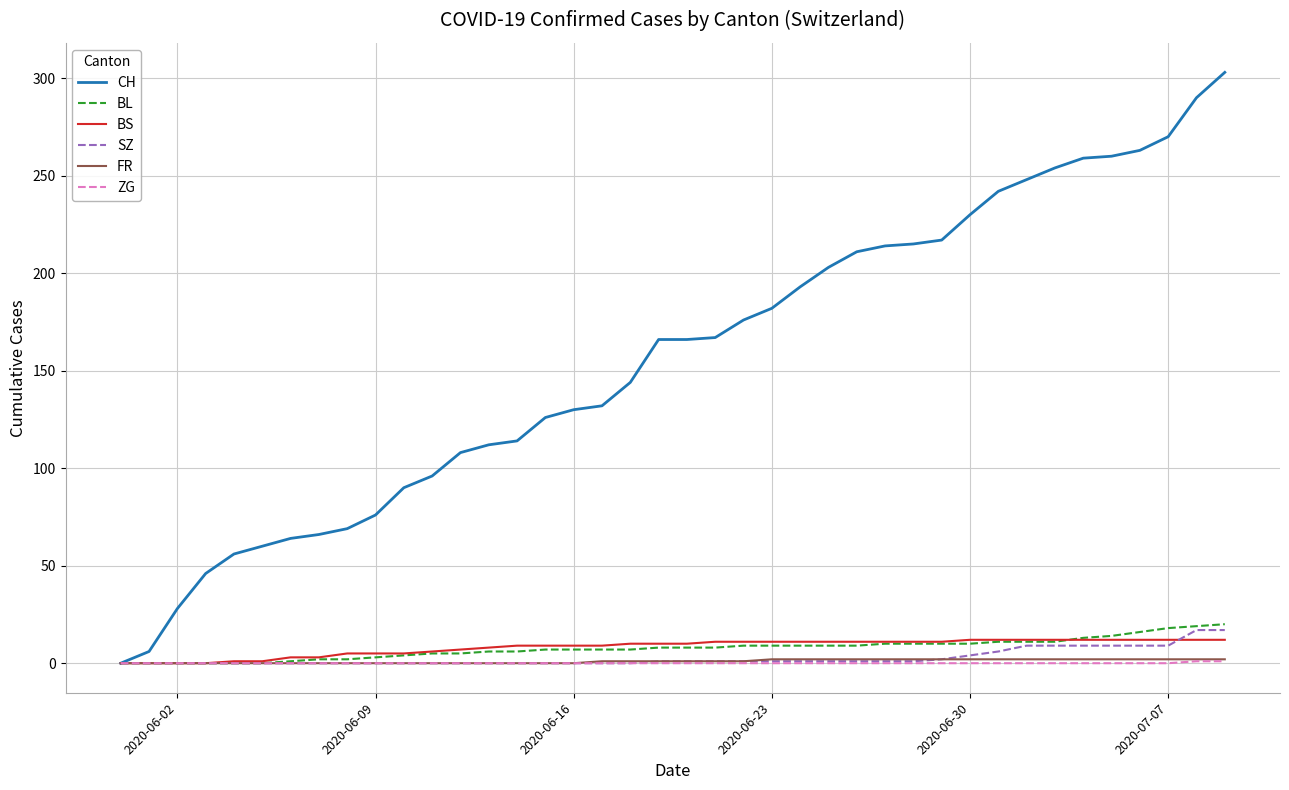

Which series has the largest range (max minus min)?

CH